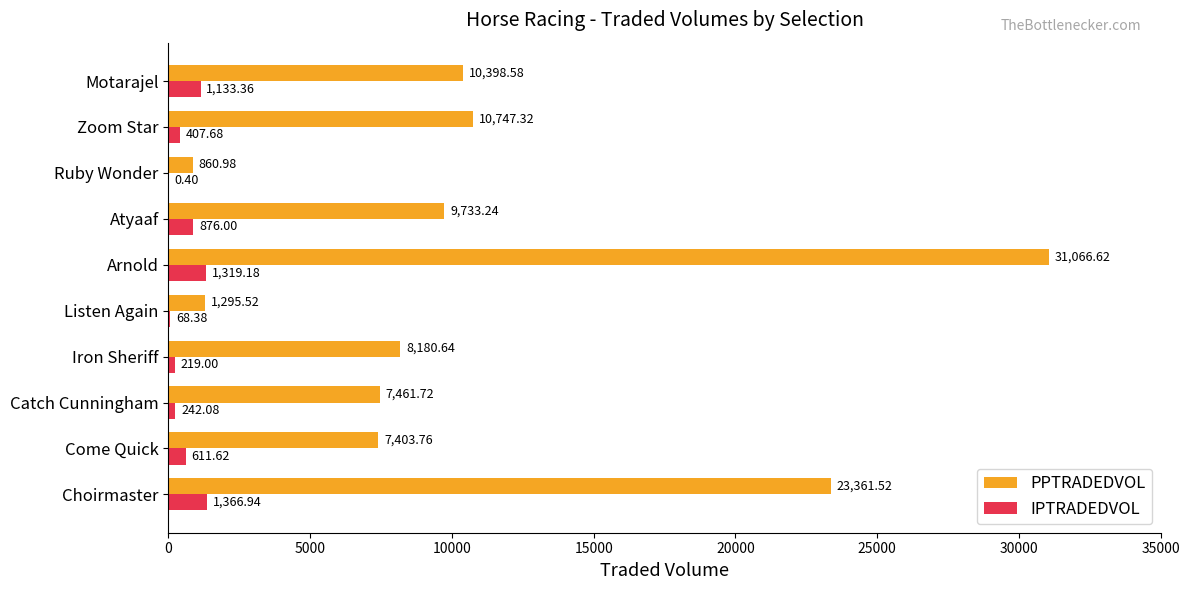

Which series has the widest spread of values?

PPTRADEDVOL